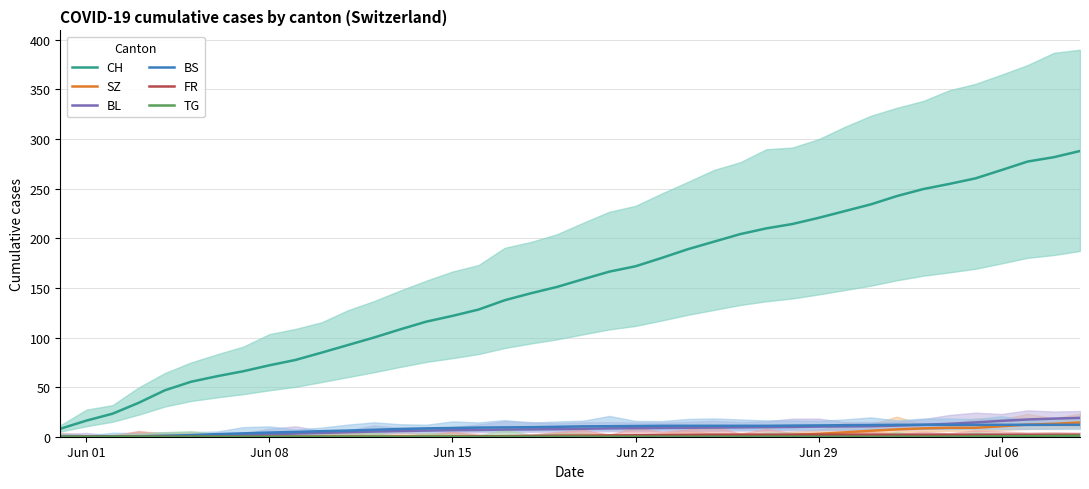

What is the difference between the SZ values at Jun 15 and 29?

2.8